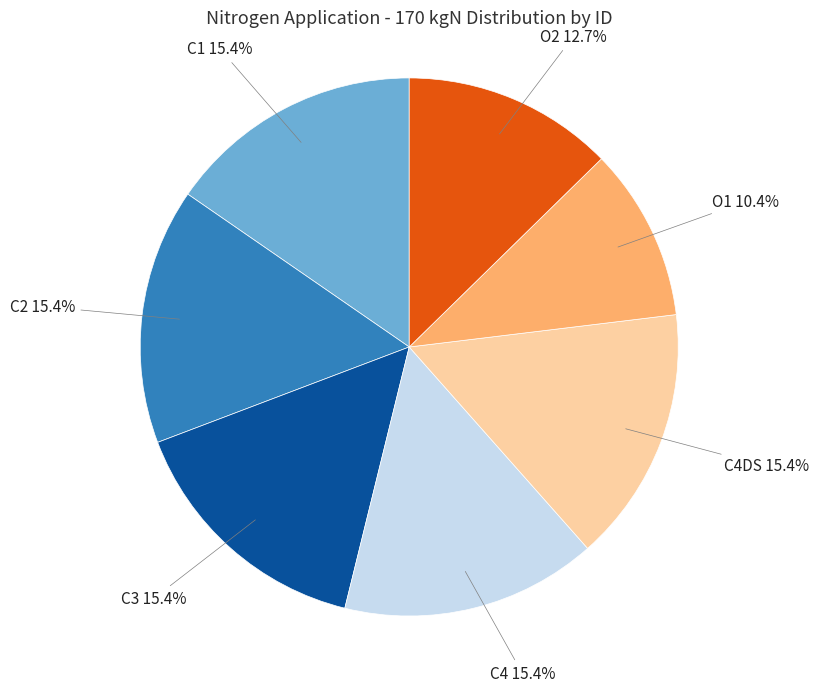

What percentage is the C2 slice, to the nearest percent?

15%